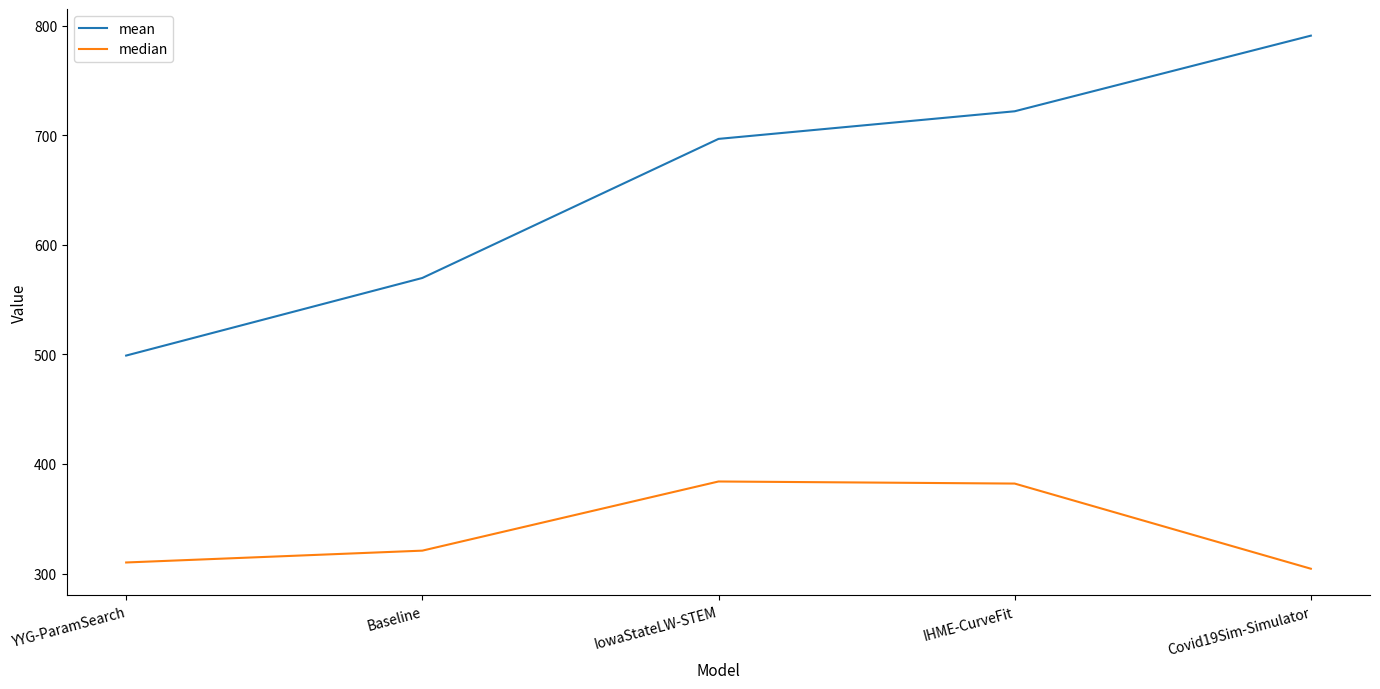

How many distinct data groups are displayed?

2